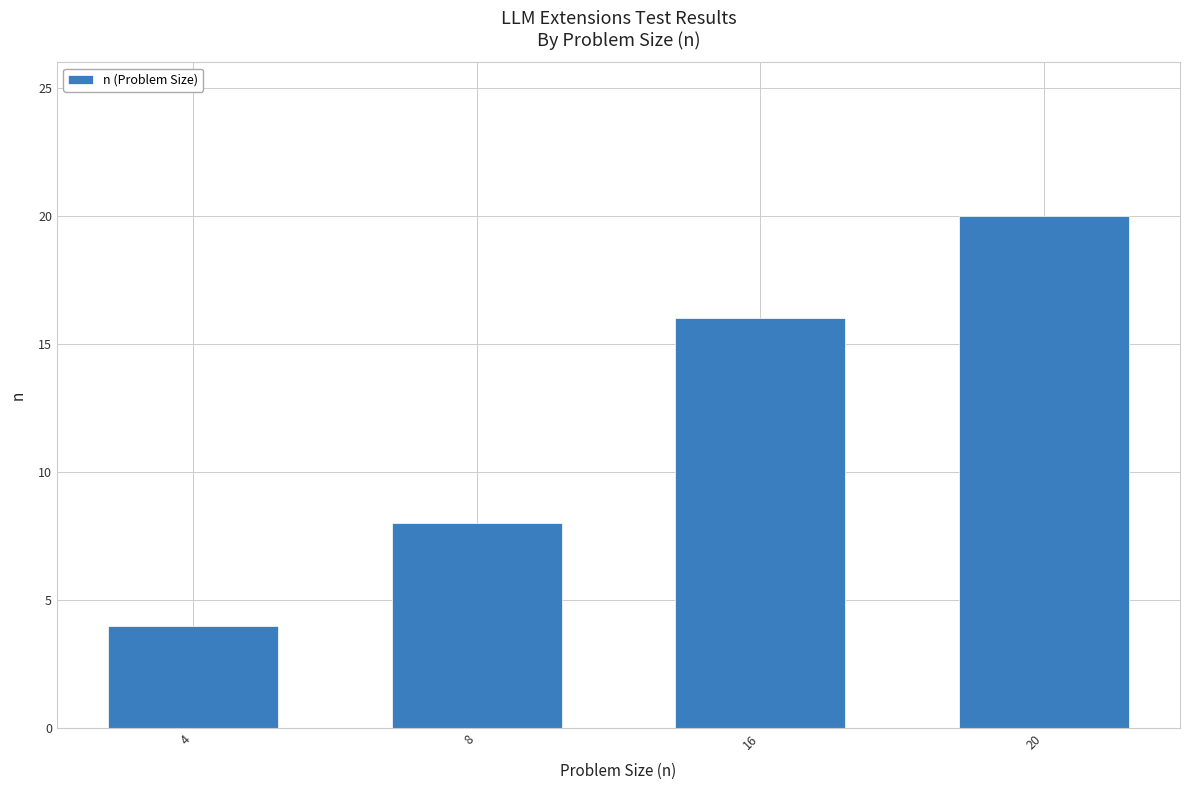

What is the change in value from 4 to 16?

+12